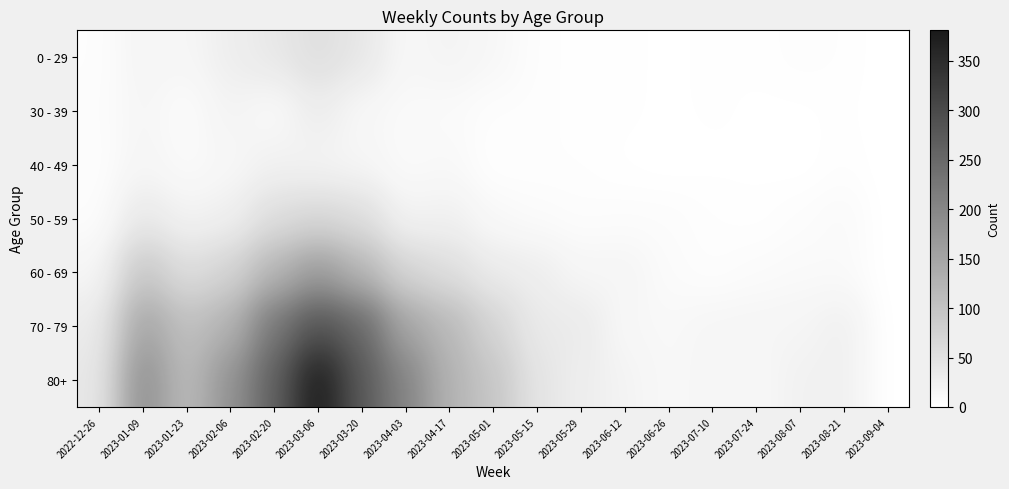

Between 2023-01-23 and 2023-06-26, which is larger?

2023-01-23